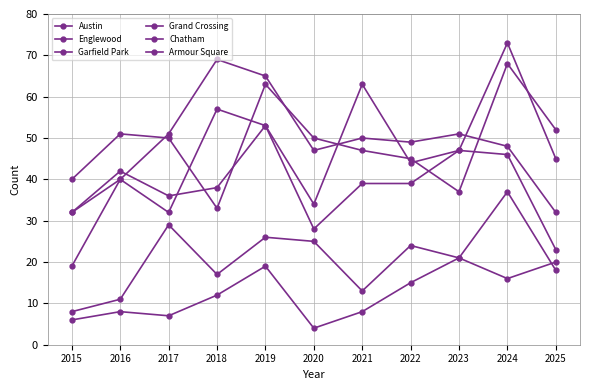

True or false: Austin has a value of 26 at 2024.

False